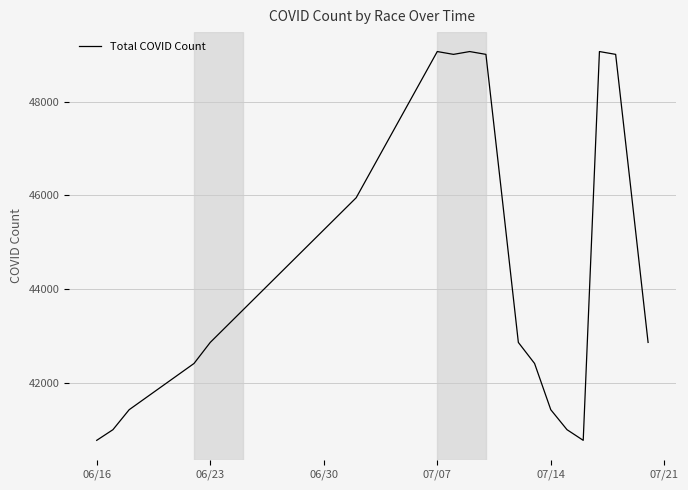

What is the difference between the maximum and minimum values?

8279